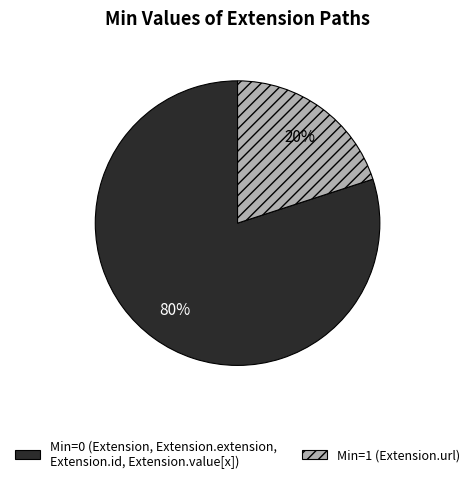

What is the largest slice in the pie chart?

Min=0 (Extension, Extension.extension, Extension.id, Extension.value[x])